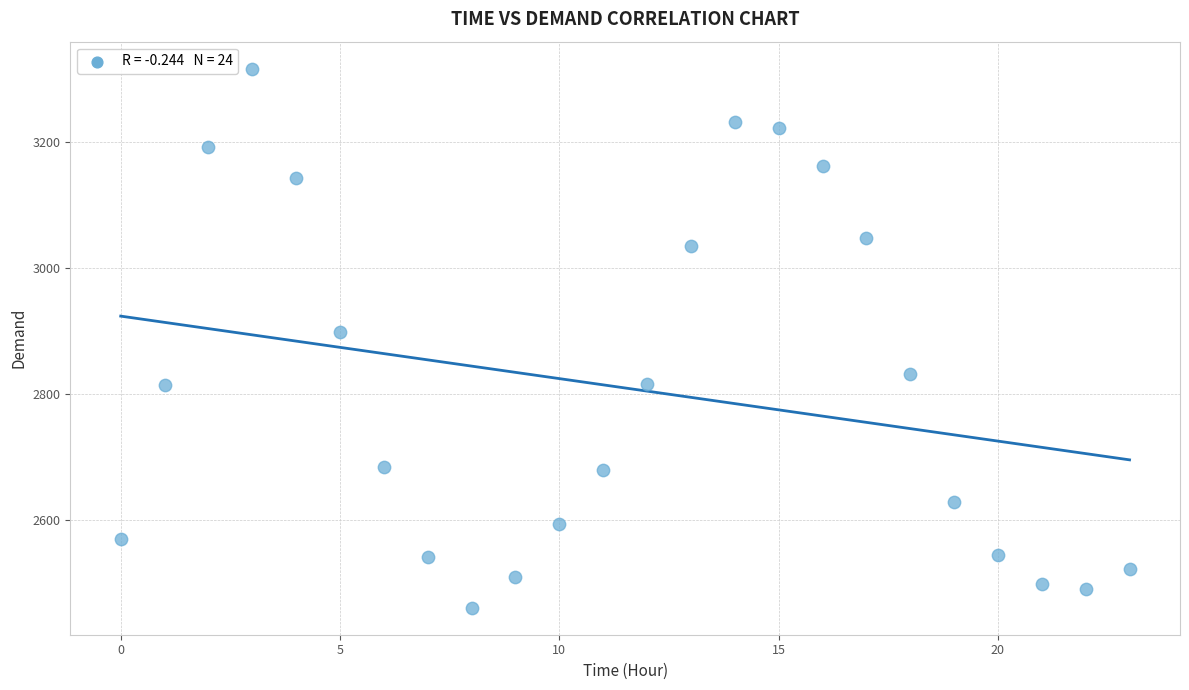

What is the range of Y values (max minus min)?

855